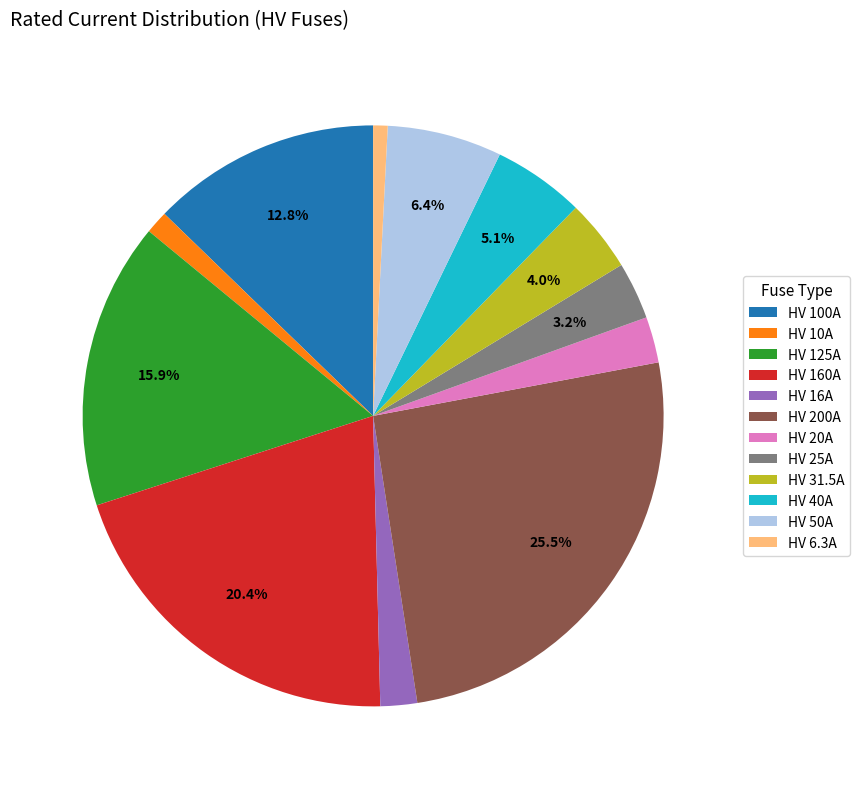

Is there a majority slice in this chart?

No